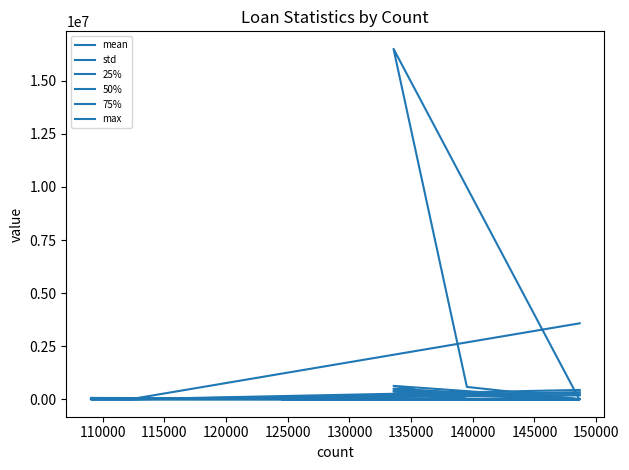

Between 150000 and 110000, which is larger?

150000